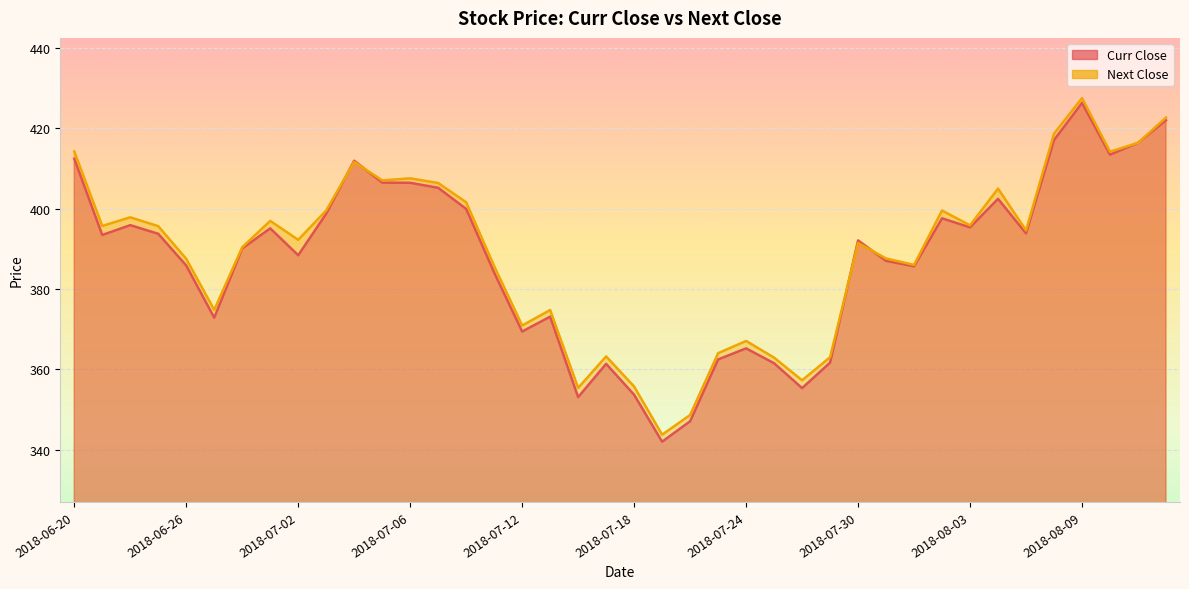

Reading left to right, list all the values displayed in this chart.

Curr Close: 2018-06-20=412.4	2018-06-21=393.4	2018-06-22=395.9	2018-06-25=393.8	2018-06-26=385.9	2018-06-27=372.9	2018-06-28=390.1	2018-06-29=395.1	2018-07-02=388.4	2018-07-03=398.8	2018-07-04=411.9	2018-07-05=406.5	2018-07-06=406.4	2018-07-09=405.2	2018-07-10=399.9	2018-07-11=384.1	2018-07-12=369.4	2018-07-13=373.1	2018-07-16=353.1	2018-07-17=361.4	2018-07-18=353.6	2018-07-19=341.9	2018-07-20=347.1	2018-07-23=362.4	2018-07-24=365.2	2018-07-25=361.5	2018-07-26=355.3	2018-07-27=361.6	2018-07-30=392.1	2018-07-31=387.0	2018-08-01=385.6	2018-08-02=397.6	2018-08-03=395.4	2018-08-06=402.4	2018-08-07=393.9	2018-08-08=417.1	2018-08-09=426.4	2018-08-10=413.4	2018-08-13=416.4	2018-08-14=422.1
Next Close: 2018-06-20=414.2	2018-06-21=395.7	2018-06-22=397.9	2018-06-25=395.6	2018-06-26=387.5	2018-06-27=374.8	2018-06-28=390.4	2018-06-29=396.9	2018-07-02=392.2	2018-07-03=399.6	2018-07-04=411.6	2018-07-05=407.1	2018-07-06=407.6	2018-07-09=406.4	2018-07-10=401.6	2018-07-11=385.7	2018-07-12=370.9	2018-07-13=374.8	2018-07-16=355.4	2018-07-17=363.2	2018-07-18=355.7	2018-07-19=343.7	2018-07-20=348.6	2018-07-23=364.0	2018-07-24=367.1	2018-07-25=362.9	2018-07-26=357.2	2018-07-27=363.0	2018-07-30=391.4	2018-07-31=387.6	2018-08-01=386.0	2018-08-02=399.6	2018-08-03=395.9	2018-08-06=405.0	2018-08-07=394.6	2018-08-08=418.7	2018-08-09=427.6	2018-08-10=414.2	2018-08-13=416.4	2018-08-14=422.7